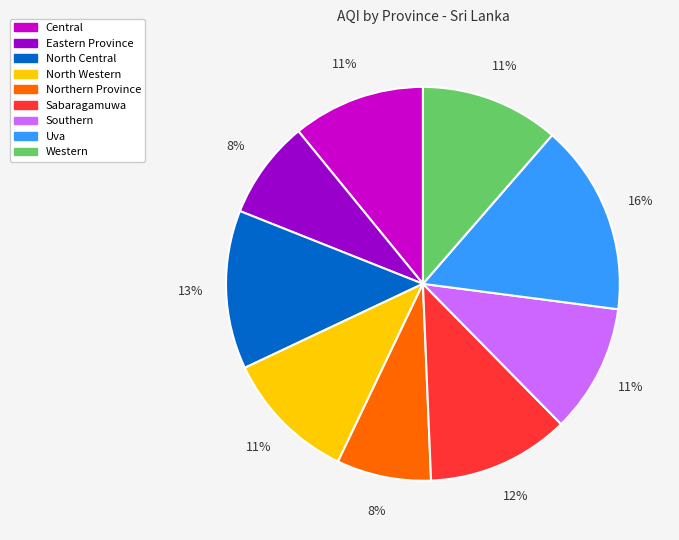

Does North Western represent more than half of the total?

No